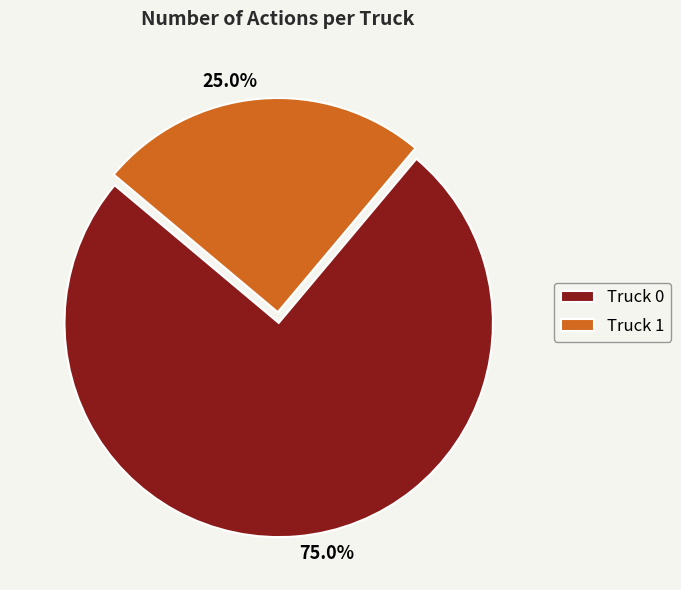

The Truck 1 slice represents 25% of the pie. True or false?

True